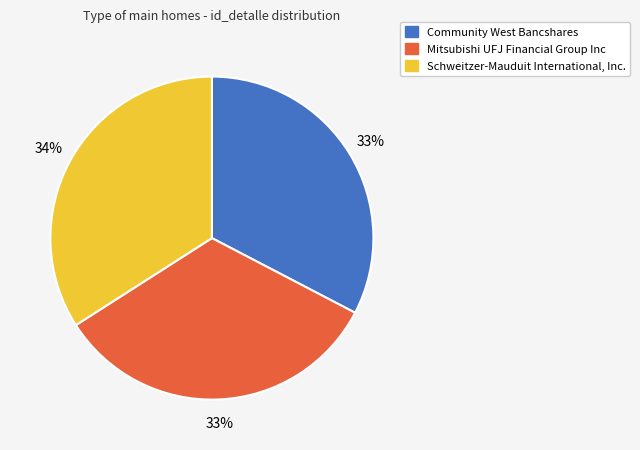

Is the sum of Mitsubishi UFJ Financial Group Inc and Community West Bancshares greater than half?

Yes